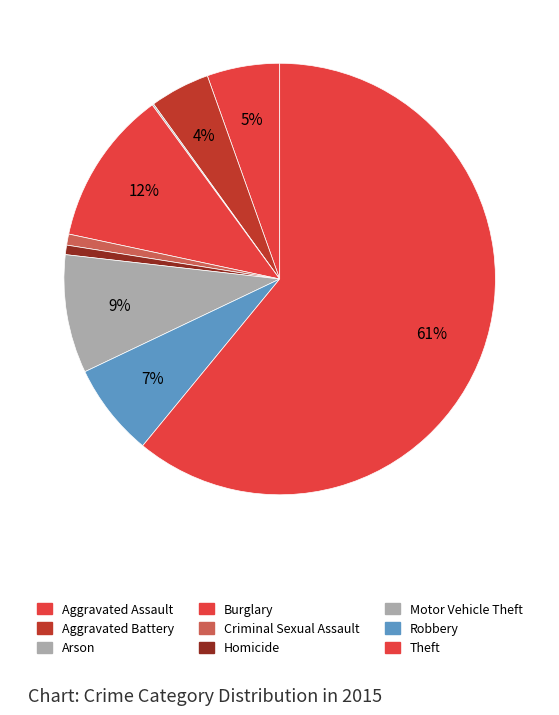

True or false: Robbery accounts for 17% of the total.

False